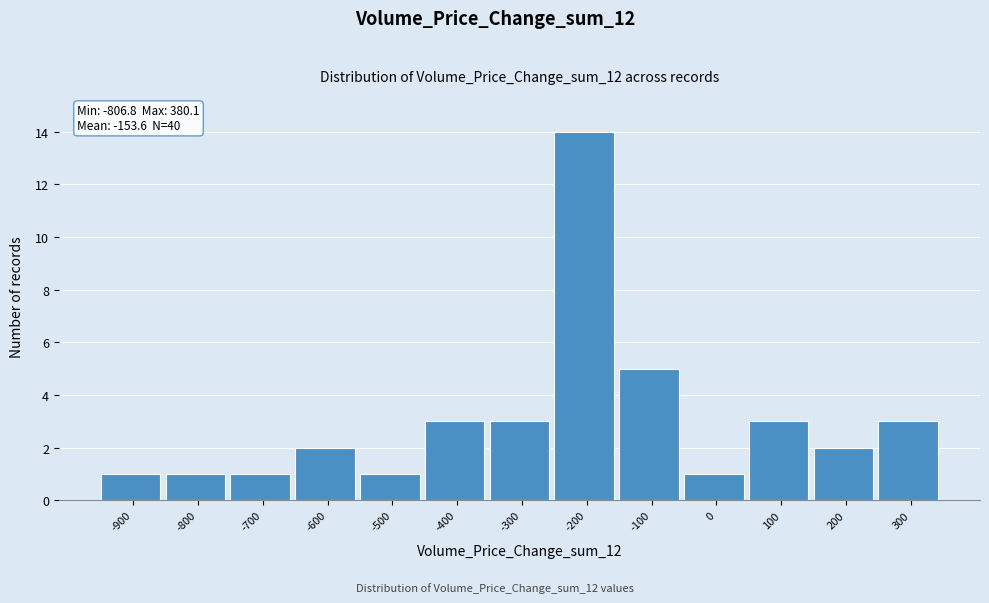

Reading left to right, transcribe all the data shown in this chart.

1	1	1	2	1	3	3	14	5	1	3	2	3